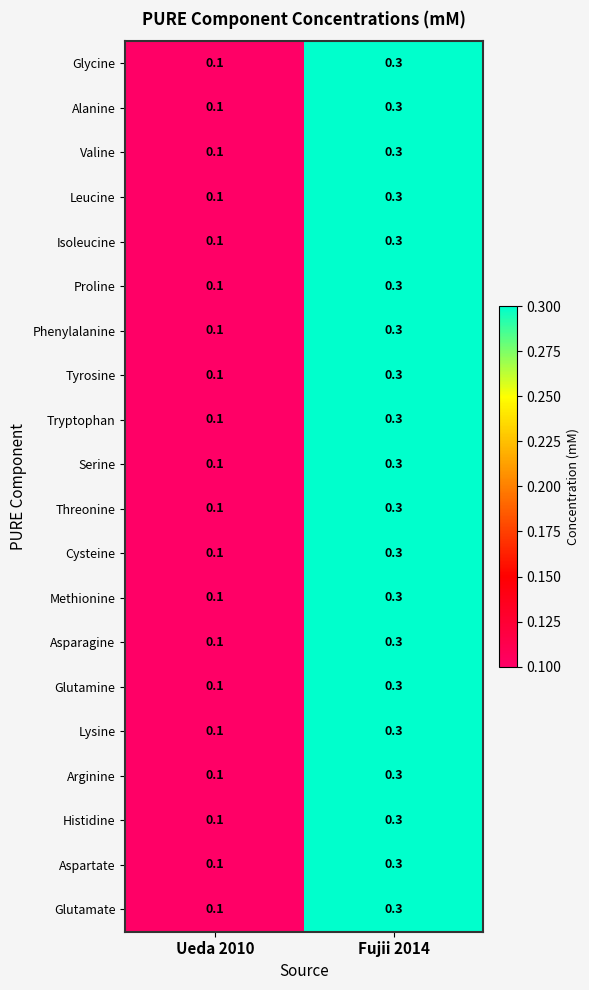

What is the sum of the Glutamine values at Ueda 2010 and Fujii 2014?

0.4